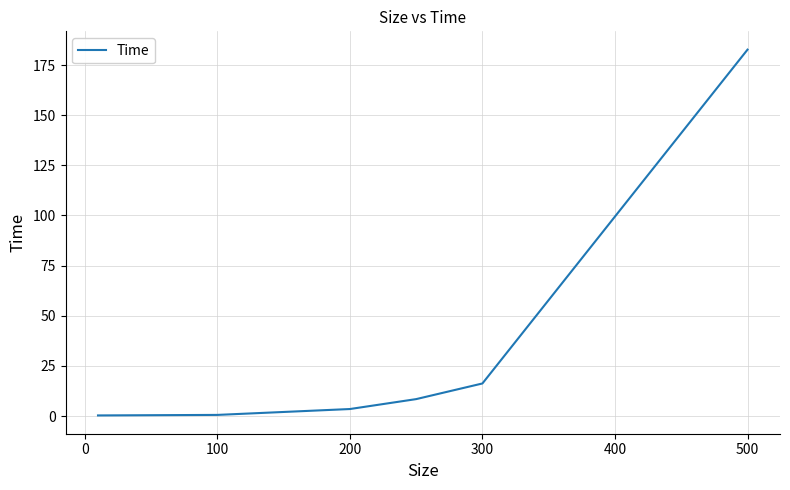

Does the chart display data point markers on the line(s)?

No